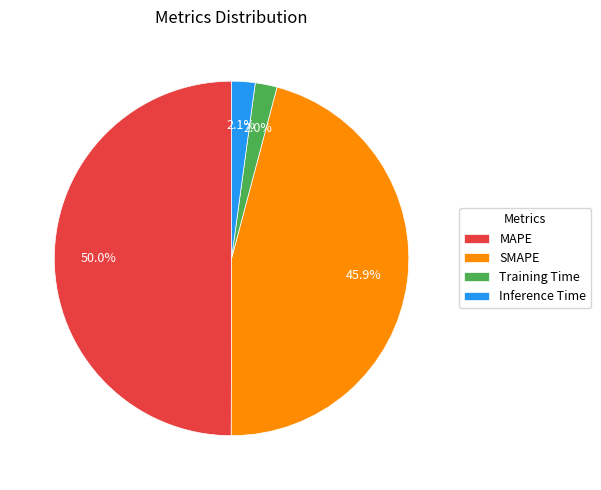

Which category has the biggest portion of the pie?

MAPE